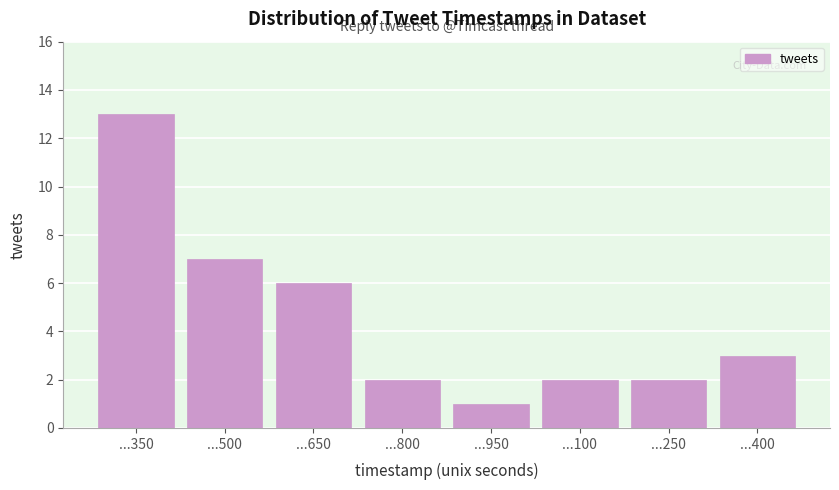

Reading right to left, transcribe all the data shown in this chart.

3	2	2	1	2	6	7	13